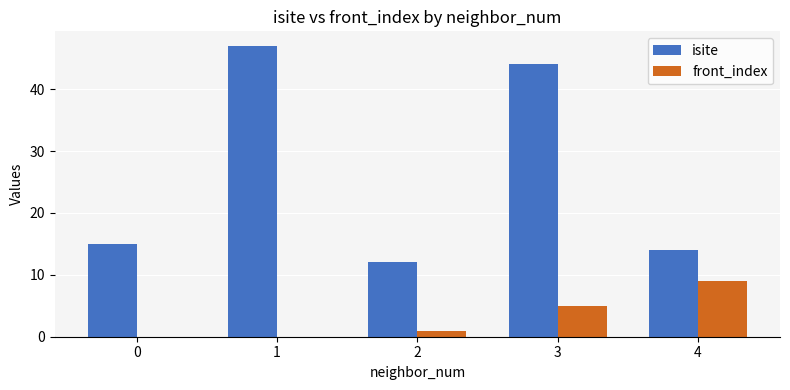

How many groups of bars are there?

5